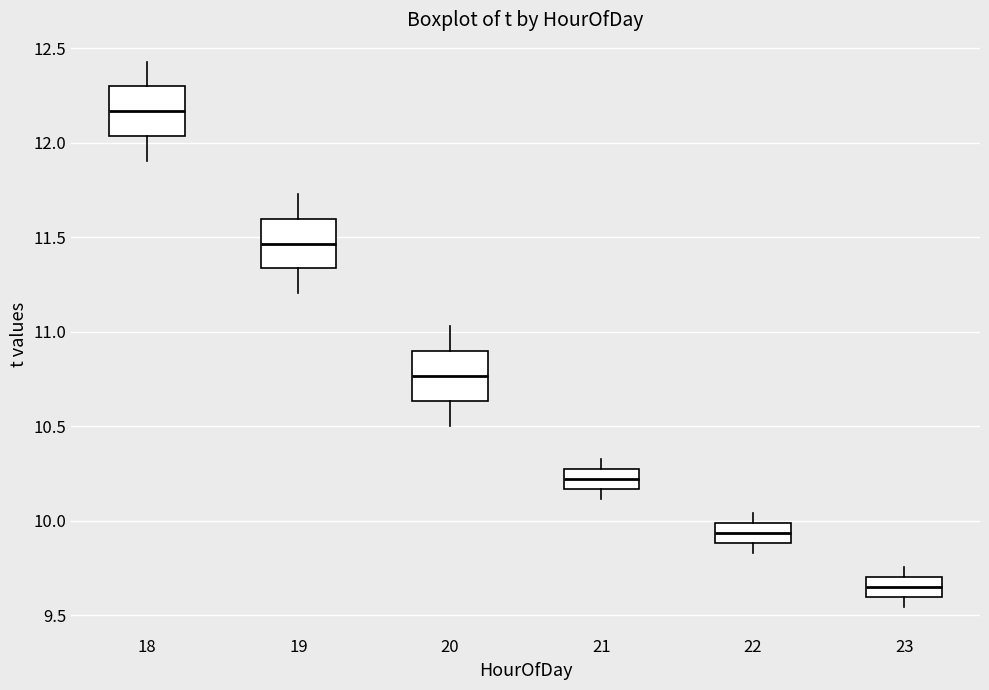

Reading left to right, read every box against the y-axis: the position of its median line, the range the box covers, and the ends of its whiskers. The values are not printed on the chart, so give them approximately, as read against the axis.

18: median 12.15, box 12.05 to 12.30, whiskers 11.90 to 12.45
19: median 11.45, box 11.35 to 11.60, whiskers 11.20 to 11.75
20: median 10.75, box 10.65 to 10.90, whiskers 10.50 to 11.05
21: median 10.20, box 10.15 to 10.30, whiskers 10.10 to 10.35
22: median 9.95, box 9.90 to 10.00, whiskers 9.85 to 10.05
23: median 9.65, box 9.60 to 9.70, whiskers 9.55 to 9.75